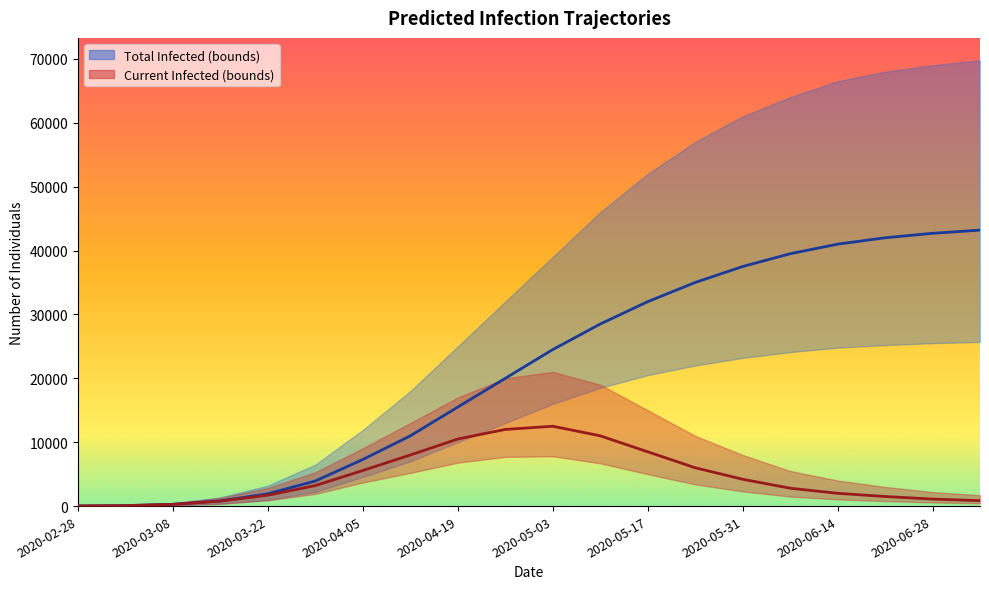

Which label corresponds to the smallest value in the chart?

2020-02-28